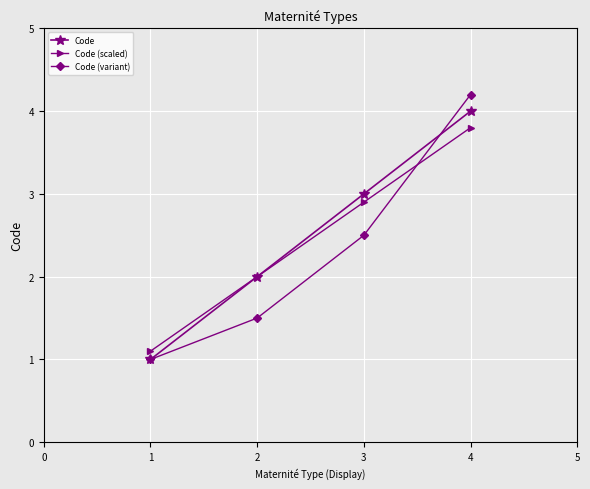

Count the number of data series in this chart.

3